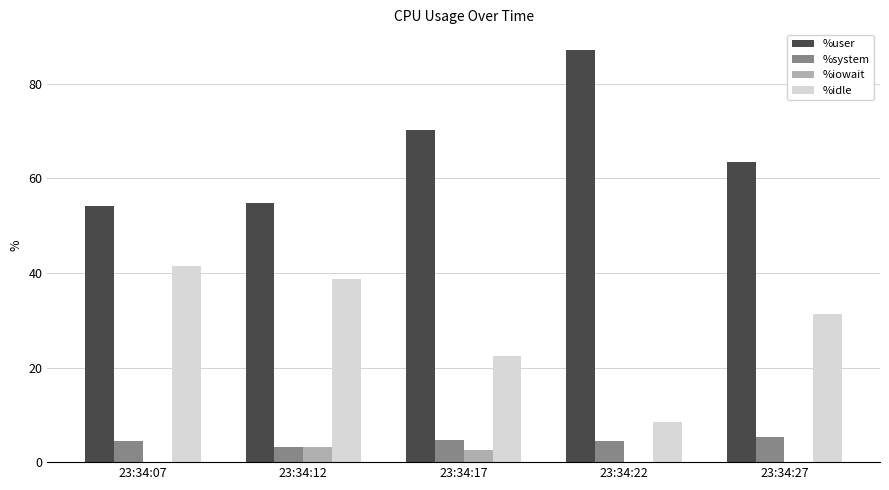

Which label corresponds to the largest value in the chart?

23:34:22